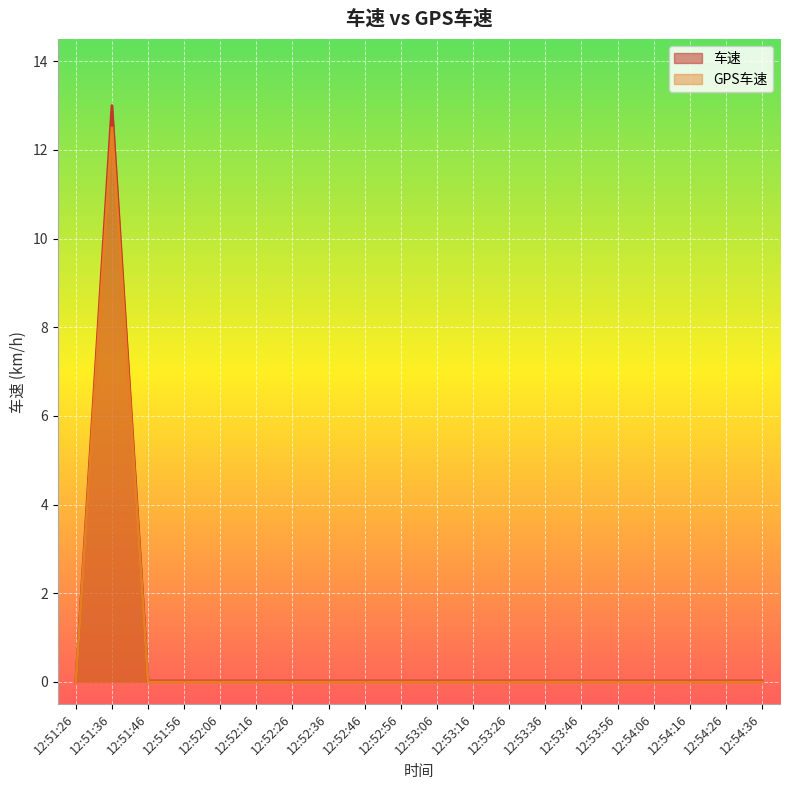

True or false: 车速 has more than 2 interior local peaks.

False